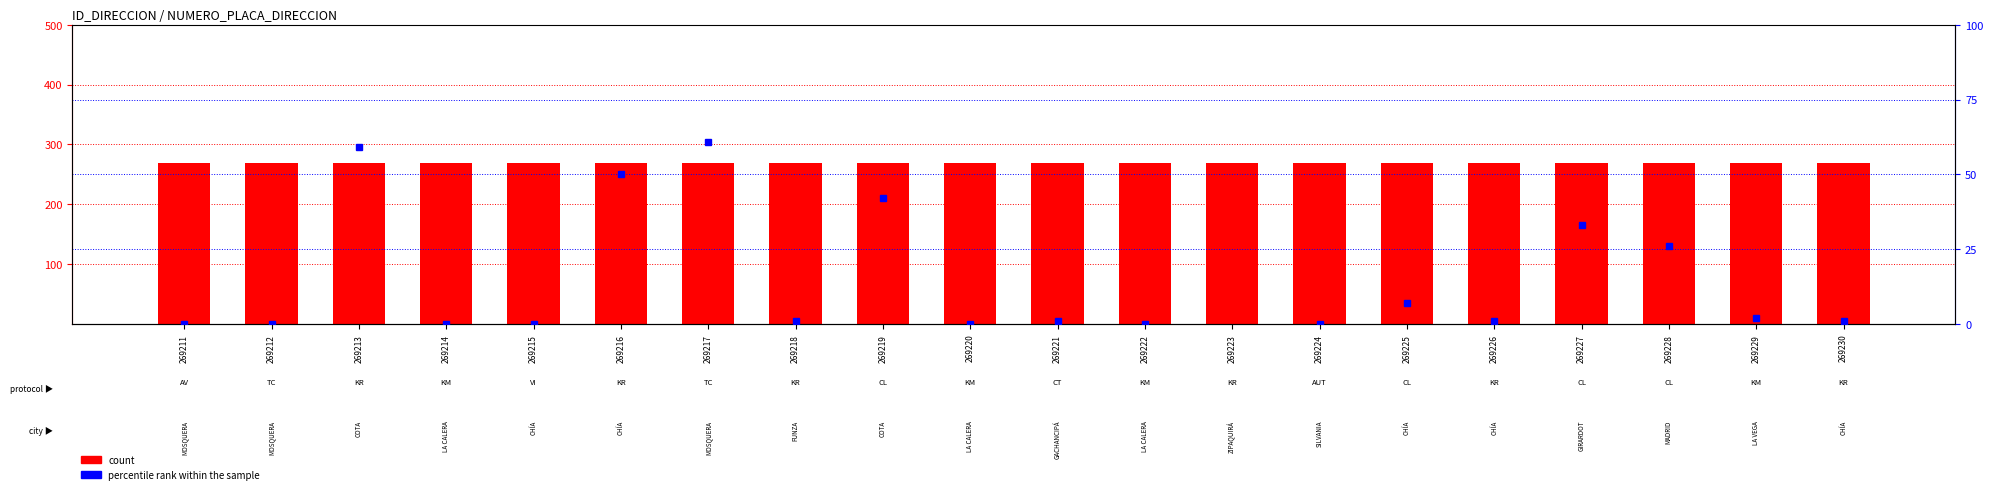

The value of count at 269212 is 444.3. True or false?

False